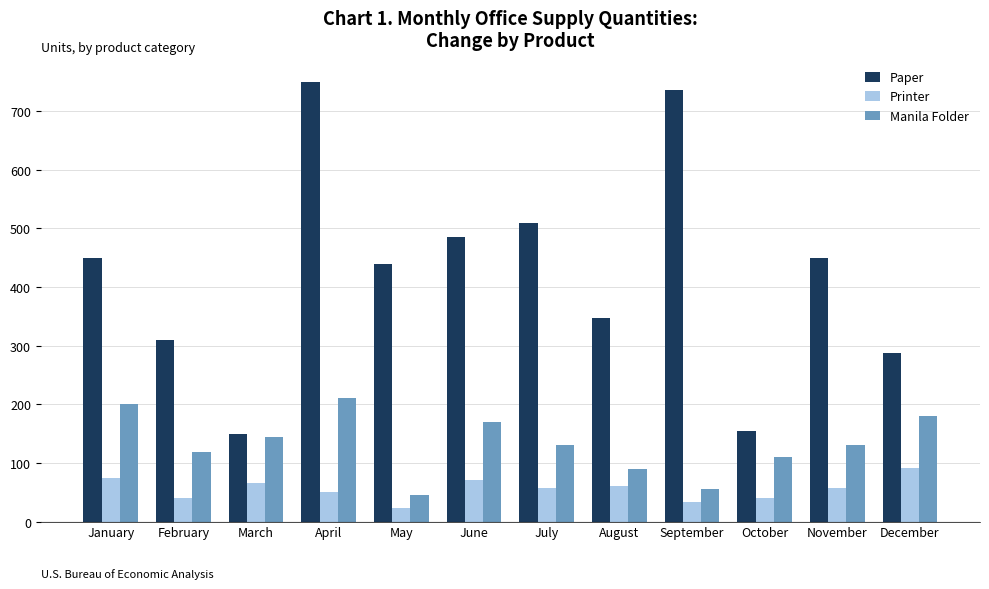

True or false: Paper has a value of 269 at June.

False